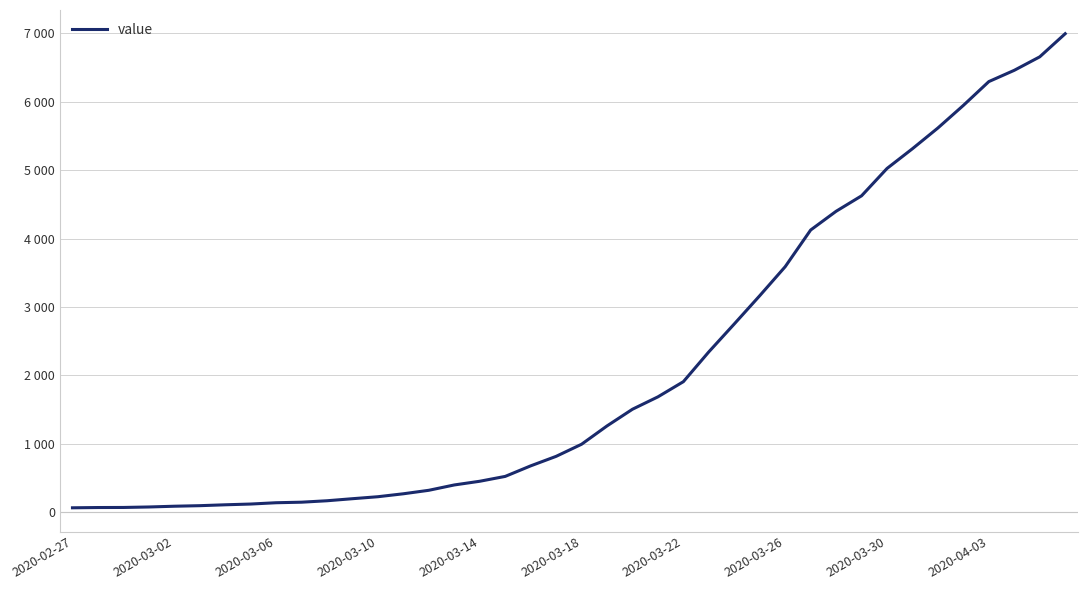

Does the chart have visible grid lines?

Yes